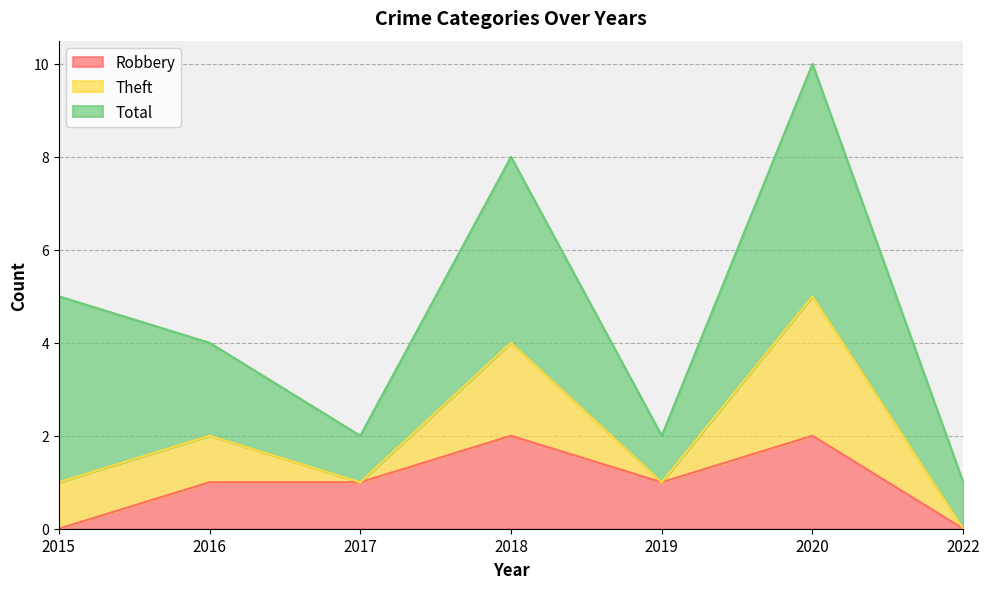

Reading left to right, what are the values for Robbery?

0	1	1	2	1	2	0